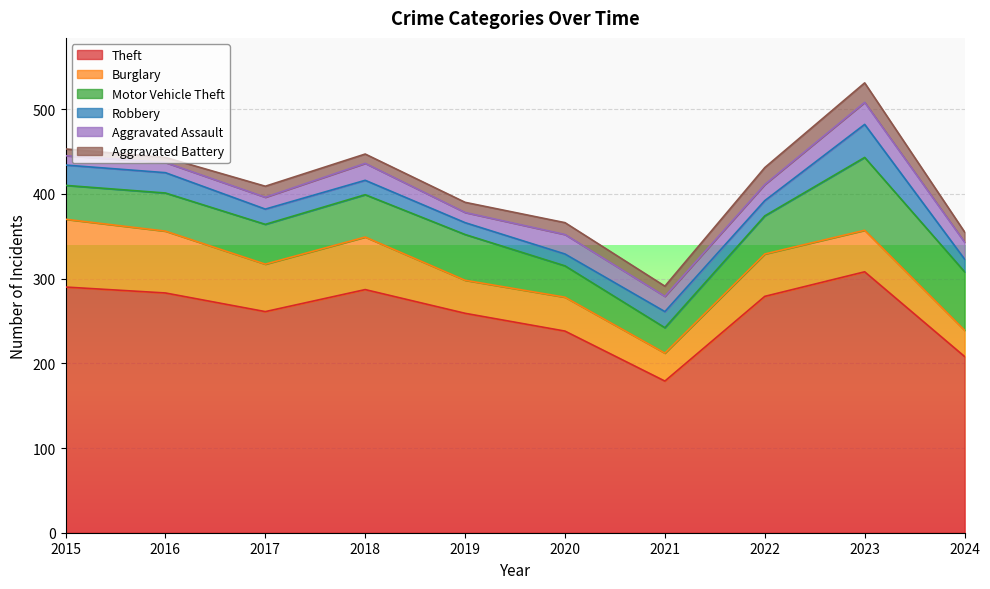

What is the spread (max minus min) of values at 2024?

196